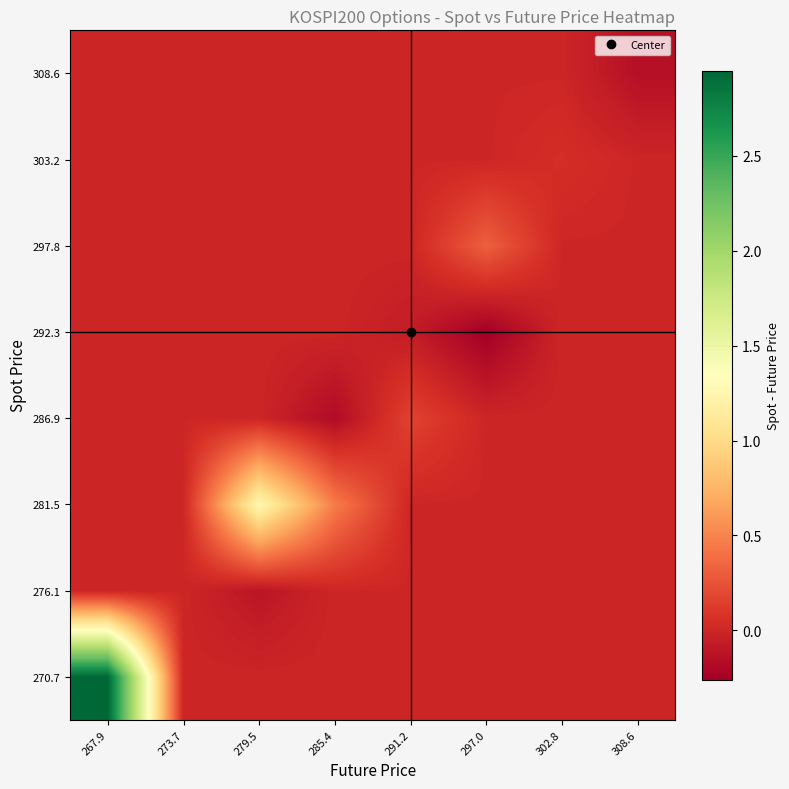

At which category is the sum across all series the highest?

267.9